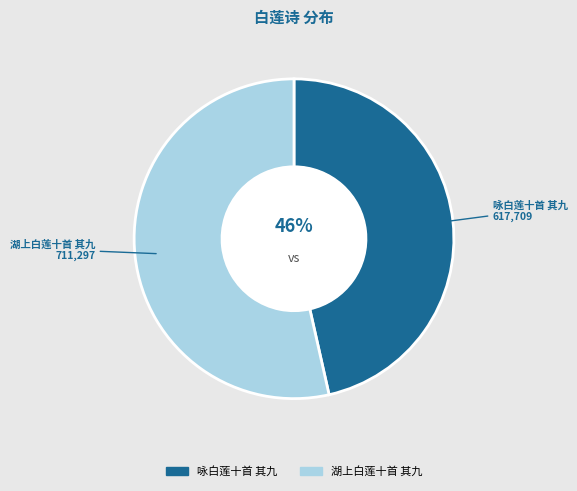

What is the smallest slice in the pie chart?

咏白莲十首 其九